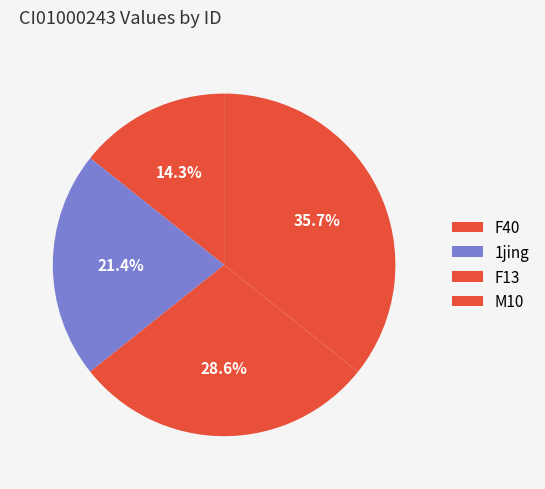

What percentage is the F13 slice, to the nearest percent?

29%